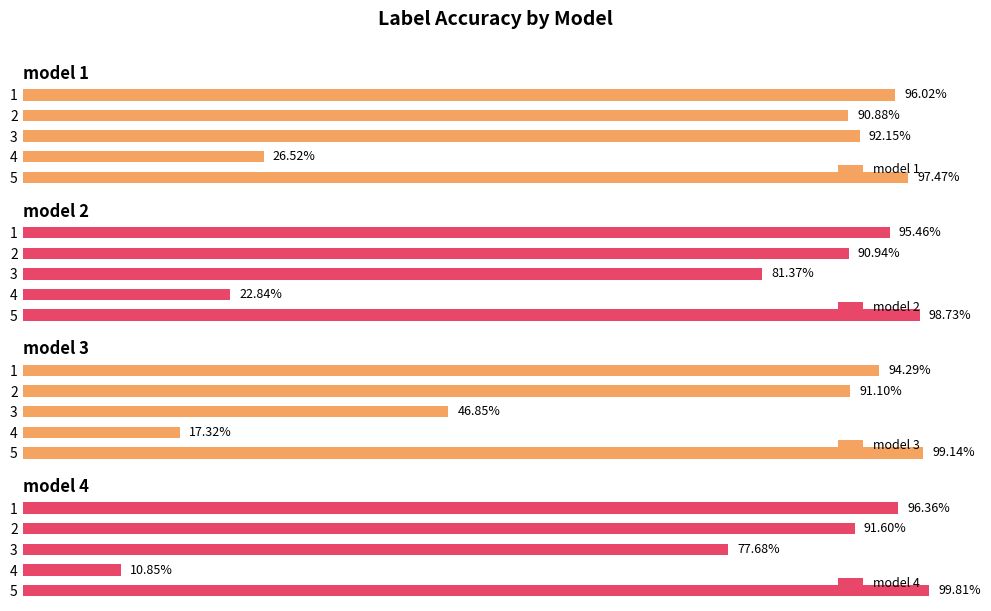

Rank the series by their average value, from highest to lowest.

model 1, model 2, model 4, model 3